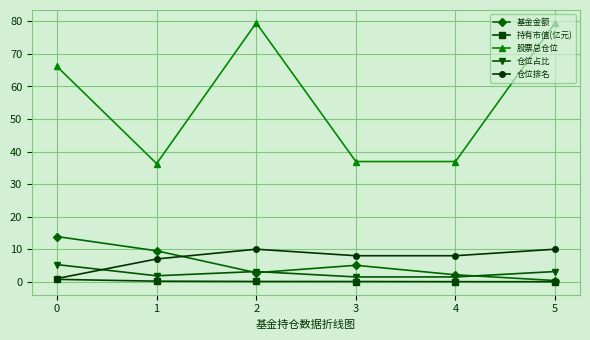

Is the value of 股票总仓位 at 1 greater than the value of 仓位排名 at 5?

Yes